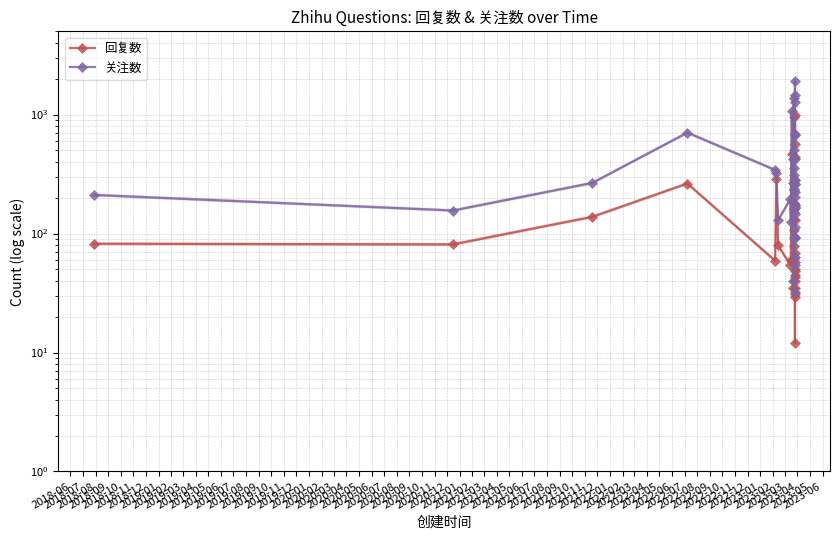

The 关注数 series shows 469 at 2020-04. True or false?

False